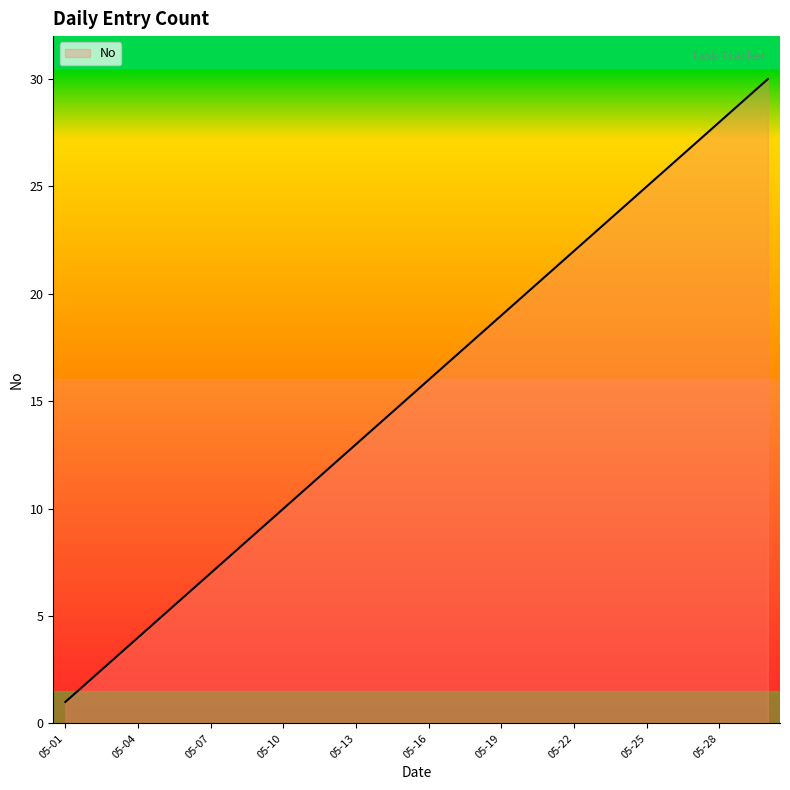

What is the maximum value shown in the chart?

30